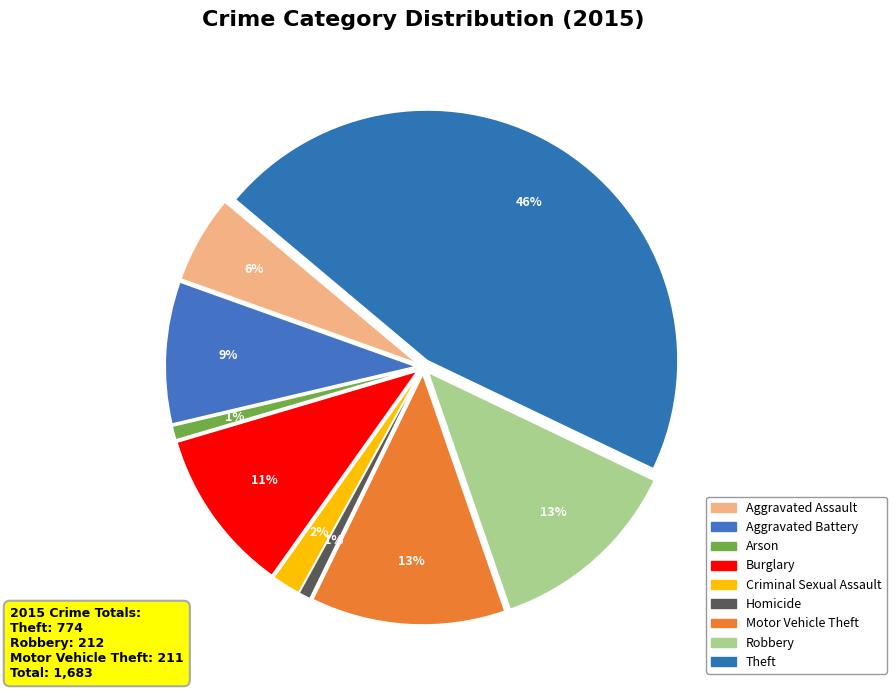

To the nearest percent, what is the difference between the largest and smallest slice percentages?

45%